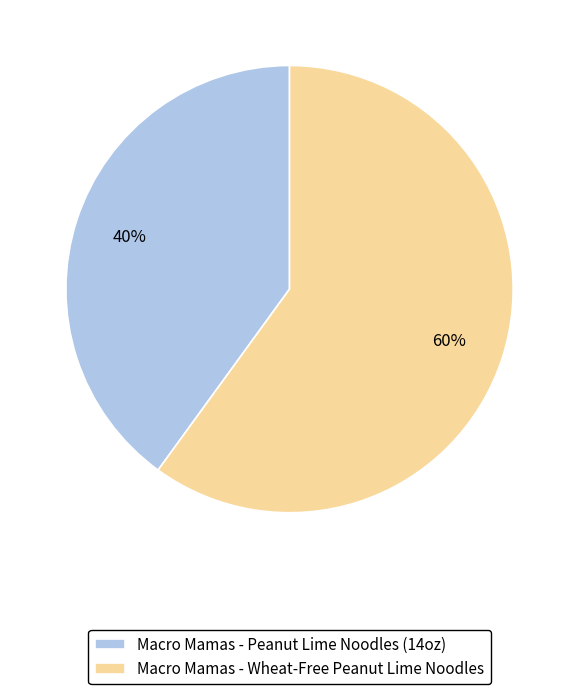

How many segments does this pie chart have?

2